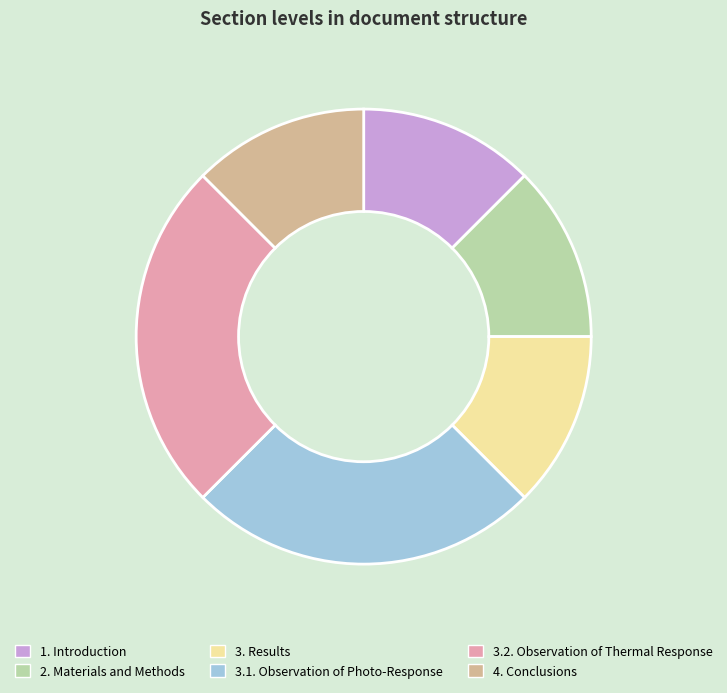

Do 3. Results and 3.2. Observation of Thermal Response together represent more than half of the pie?

No